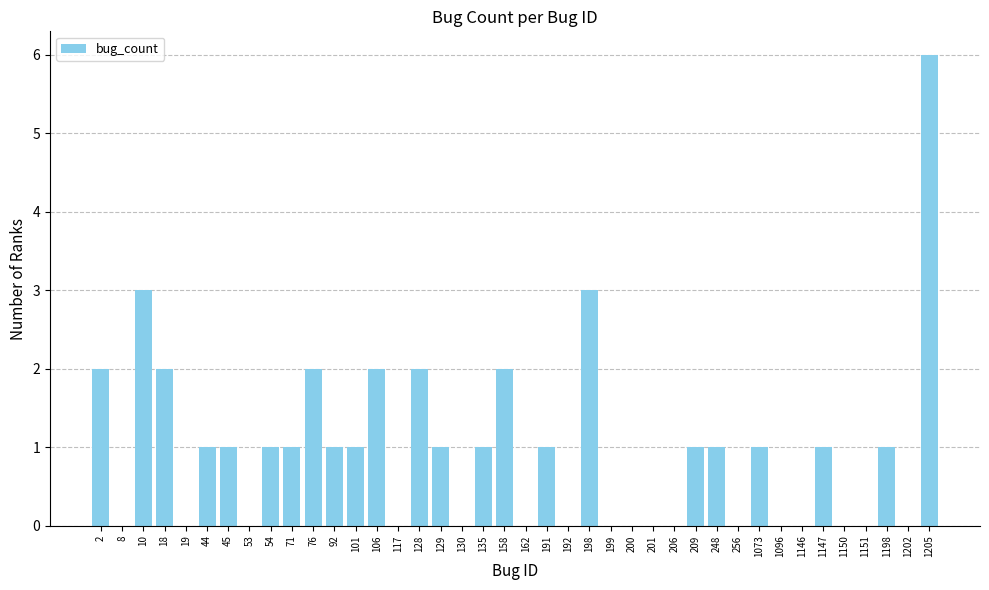

Are the bars grouped side by side (vs. stacked)?

No